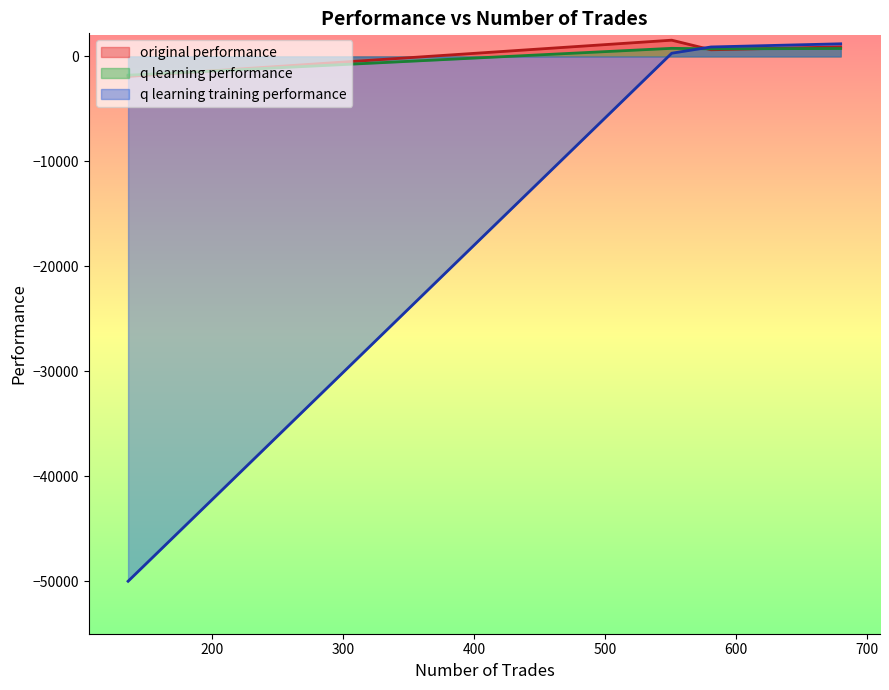

How many times do original performance and q learning performance cross each other?

2